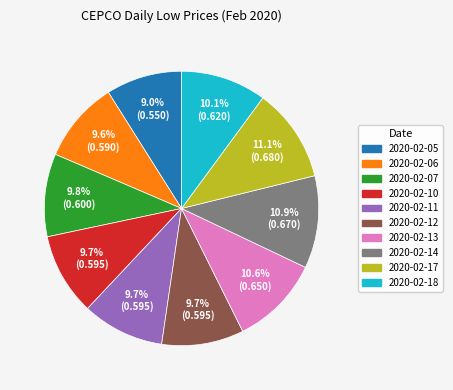

Between 2020-02-06 and 2020-02-17, which is larger?

2020-02-17